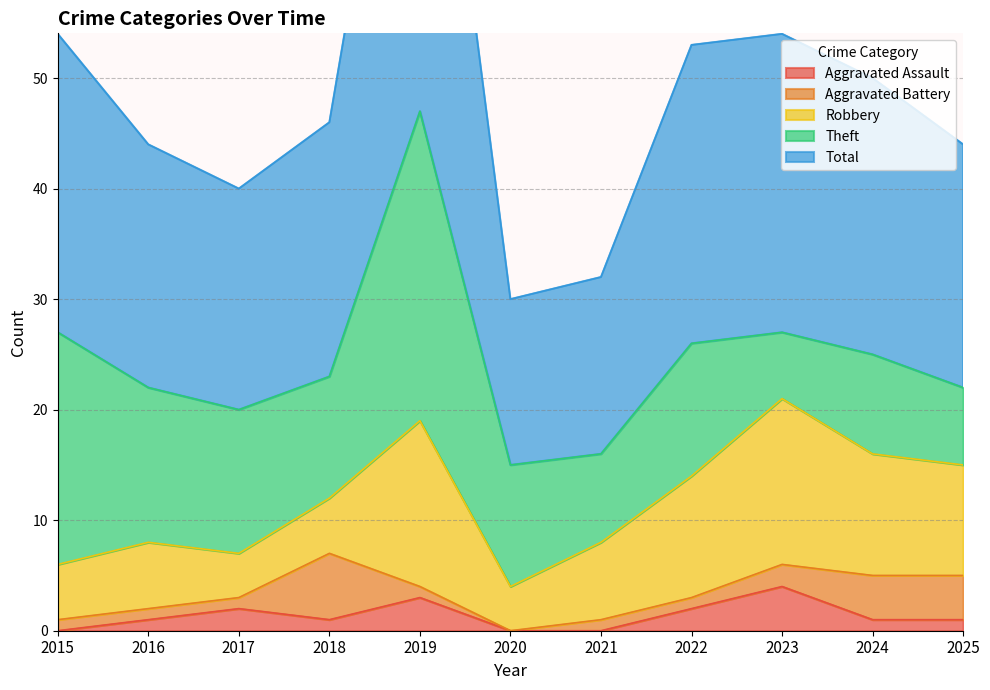

True or false: Robbery has more than 2 interior local peaks.

True